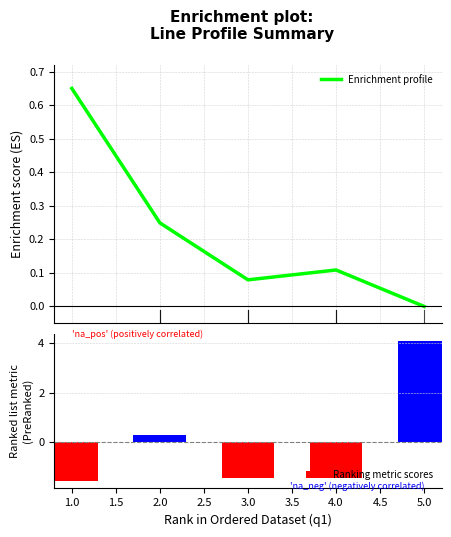

Does the chart contain stacked bars?

No